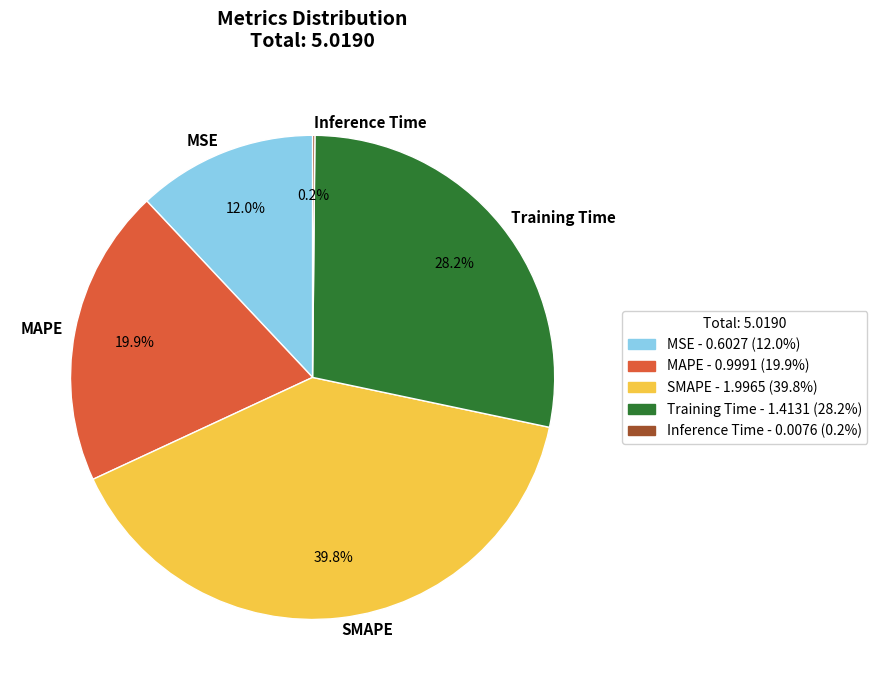

True or false: Training Time accounts for 28% of the total.

True